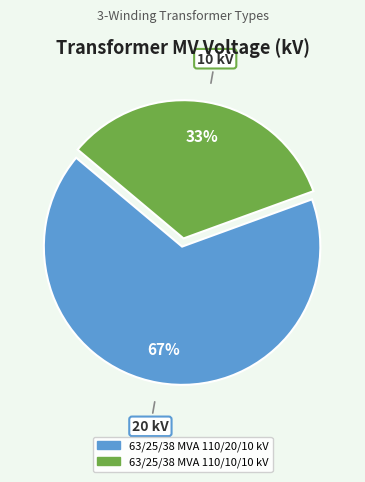

How many segments does this pie chart have?

2